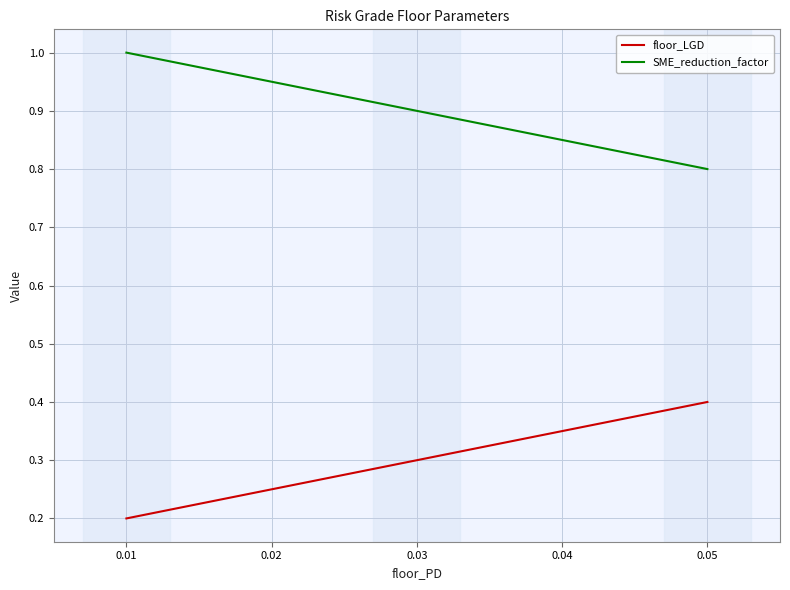

True or false: floor_LGD and SME_reduction_factor intersect in this chart.

False